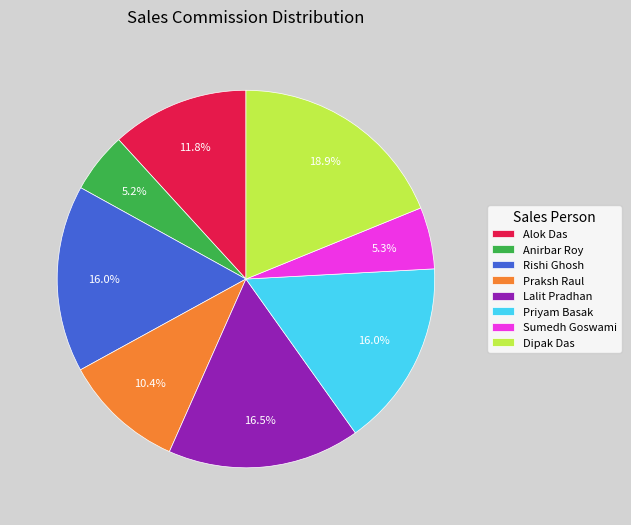

To the nearest percent, what is the average slice percentage?

12%